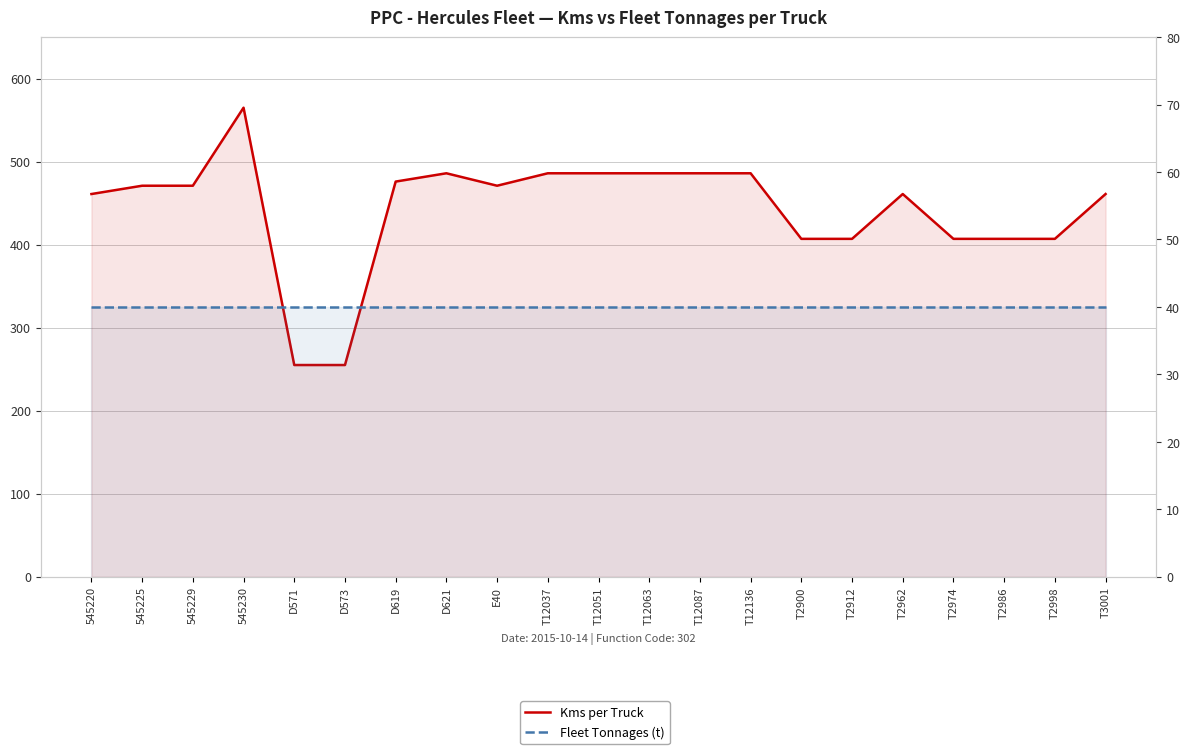

Reading left to right, list all the values displayed in this chart.

Kms per Truck: 545220=461	545225=471	545229=471	545230=565	D571=255	D573=255	D619=476	D621=486	E40=471	T12037=486	T12051=486	T12063=486	T12087=486	T12136=486	T2900=407	T2912=407	T2962=461	T2974=407	T2986=407	T2998=407	T3001=461
Fleet Tonnages (t): 545220=40	545225=40	545229=40	545230=40	D571=40	D573=40	D619=40	D621=40	E40=40	T12037=40	T12051=40	T12063=40	T12087=40	T12136=40	T2900=40	T2912=40	T2962=40	T2974=40	T2986=40	T2998=40	T3001=40